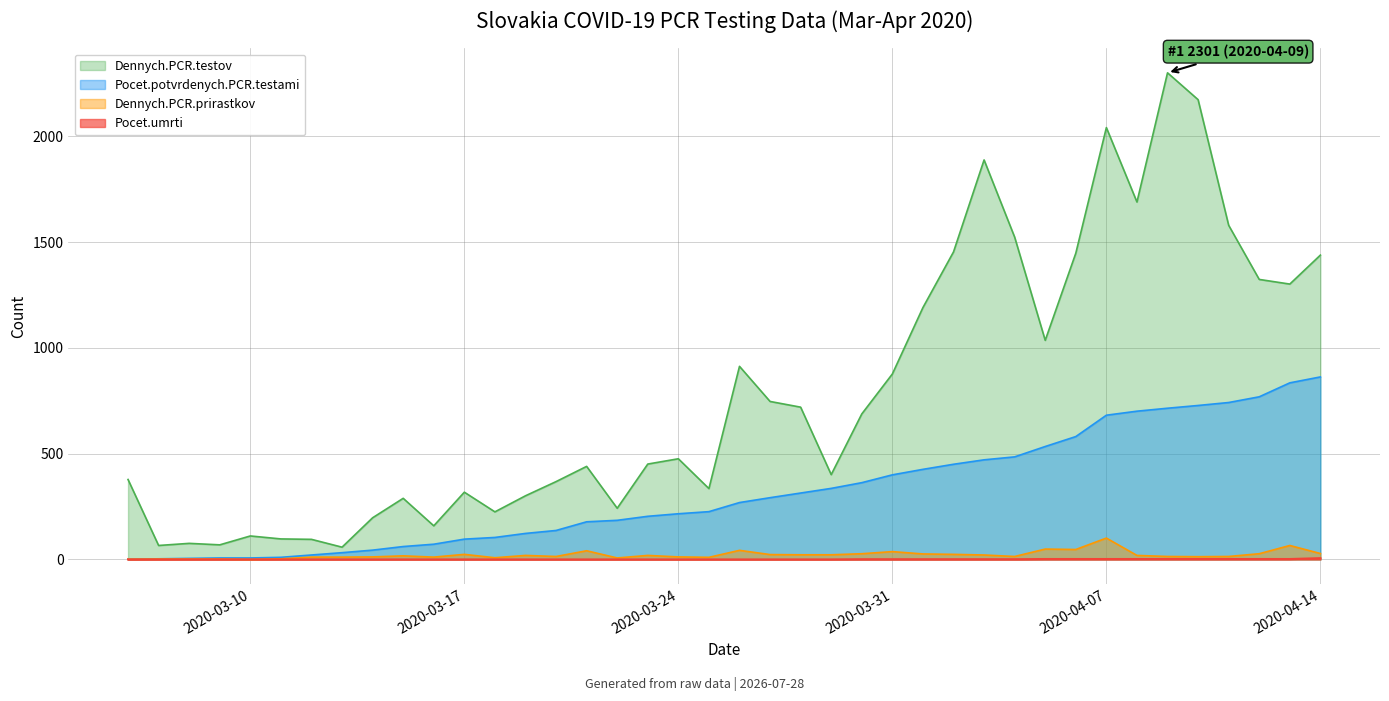

Reading left to right, transcribe all the data shown in this chart.

Dennych.PCR.testov: 2020-03-06=378	2020-03-07=66	2020-03-08=76	2020-03-09=69	2020-03-10=111	2020-03-11=97	2020-03-12=95	2020-03-13=58	2020-03-14=197	2020-03-15=289	2020-03-16=159	2020-03-17=318	2020-03-18=225	2020-03-19=301	2020-03-20=368	2020-03-21=440	2020-03-22=242	2020-03-23=451	2020-03-24=476	2020-03-25=335	2020-03-26=913	2020-03-27=747	2020-03-28=720	2020-03-29=401	2020-03-30=688	2020-03-31=877	2020-04-01=1191	2020-04-02=1454	2020-04-03=1889	2020-04-04=1524	2020-04-05=1036	2020-04-06=1448	2020-04-07=2042	2020-04-08=1690	2020-04-09=2301	2020-04-10=2174	2020-04-11=1580	2020-04-12=1324	2020-04-13=1302	2020-04-14=1439
Pocet.potvrdenych.PCR.testami: 2020-03-06=1	2020-03-07=3	2020-03-08=5	2020-03-09=7	2020-03-10=7	2020-03-11=10	2020-03-12=21	2020-03-13=32	2020-03-14=44	2020-03-15=61	2020-03-16=72	2020-03-17=96	2020-03-18=104	2020-03-19=123	2020-03-20=137	2020-03-21=178	2020-03-22=185	2020-03-23=204	2020-03-24=216	2020-03-25=226	2020-03-26=269	2020-03-27=292	2020-03-28=314	2020-03-29=336	2020-03-30=363	2020-03-31=400	2020-04-01=426	2020-04-02=450	2020-04-03=471	2020-04-04=485	2020-04-05=534	2020-04-06=581	2020-04-07=682	2020-04-08=701	2020-04-09=715	2020-04-10=728	2020-04-11=742	2020-04-12=769	2020-04-13=835	2020-04-14=863
Dennych.PCR.prirastkov: 2020-03-06=1	2020-03-07=2	2020-03-08=2	2020-03-09=2	2020-03-10=0	2020-03-11=3	2020-03-12=11	2020-03-13=11	2020-03-14=12	2020-03-15=17	2020-03-16=11	2020-03-17=24	2020-03-18=8	2020-03-19=19	2020-03-20=14	2020-03-21=41	2020-03-22=7	2020-03-23=19	2020-03-24=12	2020-03-25=10	2020-03-26=43	2020-03-27=23	2020-03-28=22	2020-03-29=22	2020-03-30=27	2020-03-31=37	2020-04-01=26	2020-04-02=24	2020-04-03=21	2020-04-04=14	2020-04-05=49	2020-04-06=47	2020-04-07=101	2020-04-08=19	2020-04-09=14	2020-04-10=13	2020-04-11=14	2020-04-12=27	2020-04-13=66	2020-04-14=28
Pocet.umrti: 2020-03-06=0	2020-03-07=0	2020-03-08=0	2020-03-09=0	2020-03-10=0	2020-03-11=0	2020-03-12=0	2020-03-13=0	2020-03-14=0	2020-03-15=0	2020-03-16=0	2020-03-17=0	2020-03-18=0	2020-03-19=0	2020-03-20=0	2020-03-21=0	2020-03-22=0	2020-03-23=0	2020-03-24=0	2020-03-25=0	2020-03-26=0	2020-03-27=0	2020-03-28=0	2020-03-29=0	2020-03-30=1	2020-03-31=1	2020-04-01=1	2020-04-02=1	2020-04-03=1	2020-04-04=1	2020-04-05=2	2020-04-06=2	2020-04-07=2	2020-04-08=2	2020-04-09=2	2020-04-10=2	2020-04-11=2	2020-04-12=2	2020-04-13=2	2020-04-14=6